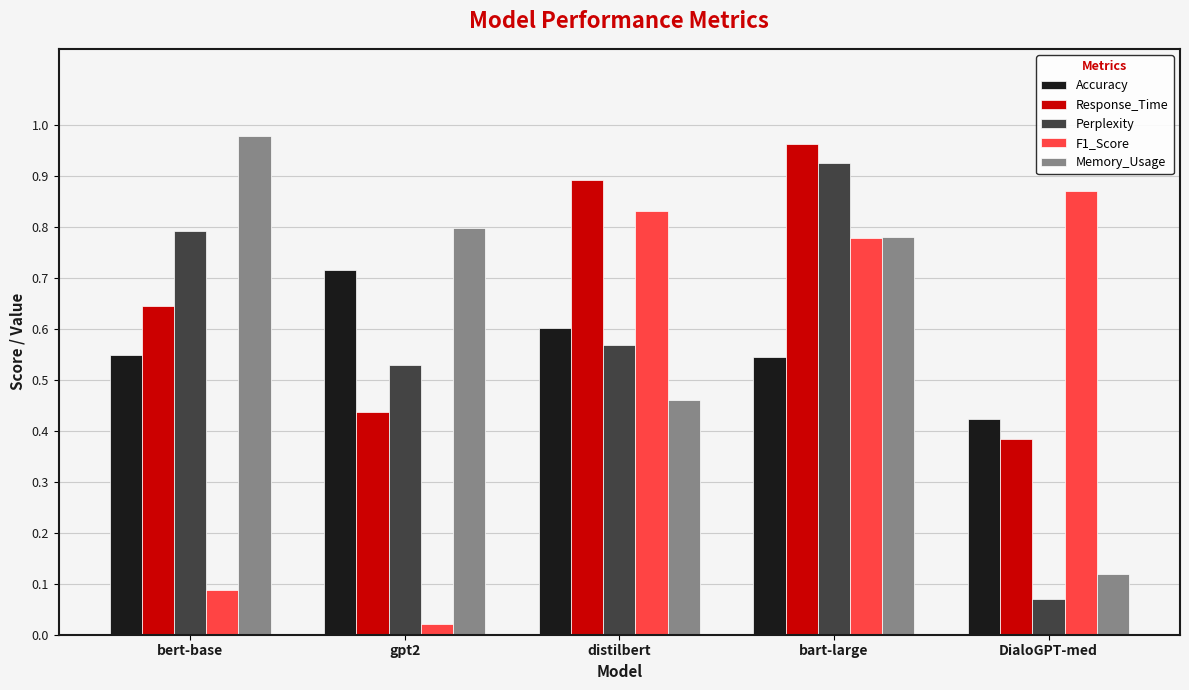

Is it true that F1_Score equals 1.4 at DialoGPT-med?

False